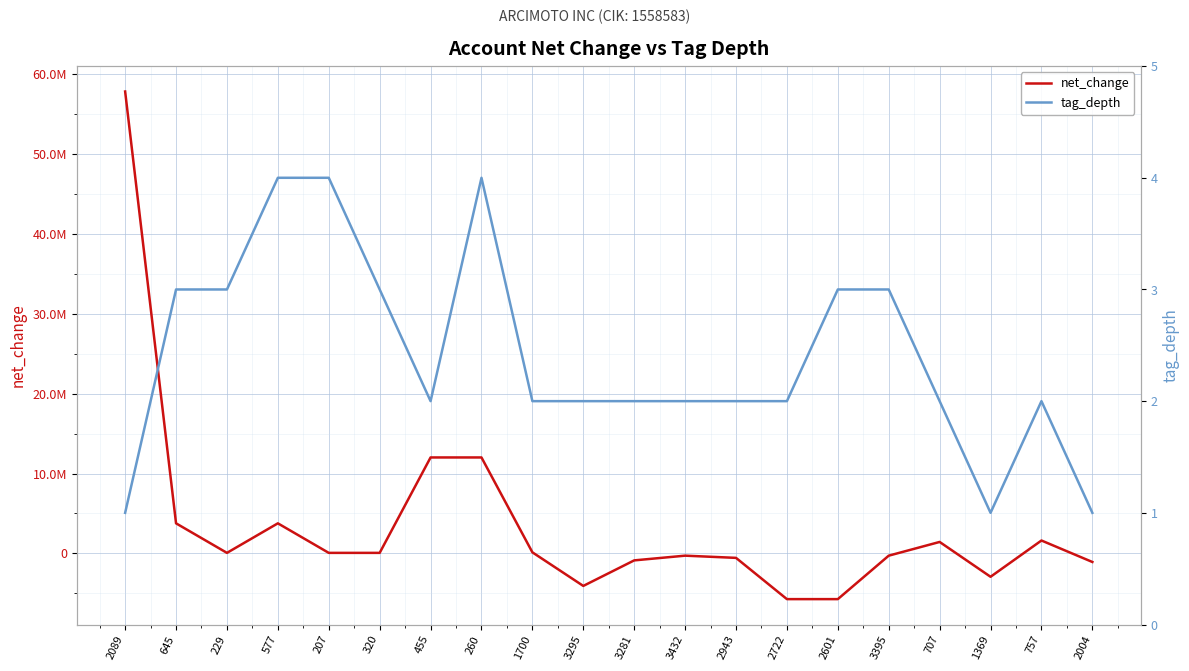

What position from the right is 577?

17